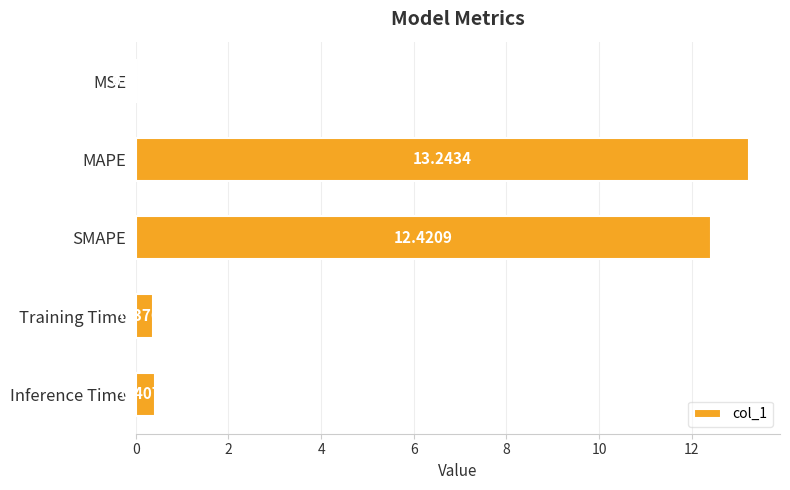

What is the change in value from MSE to MAPE?

+13.2